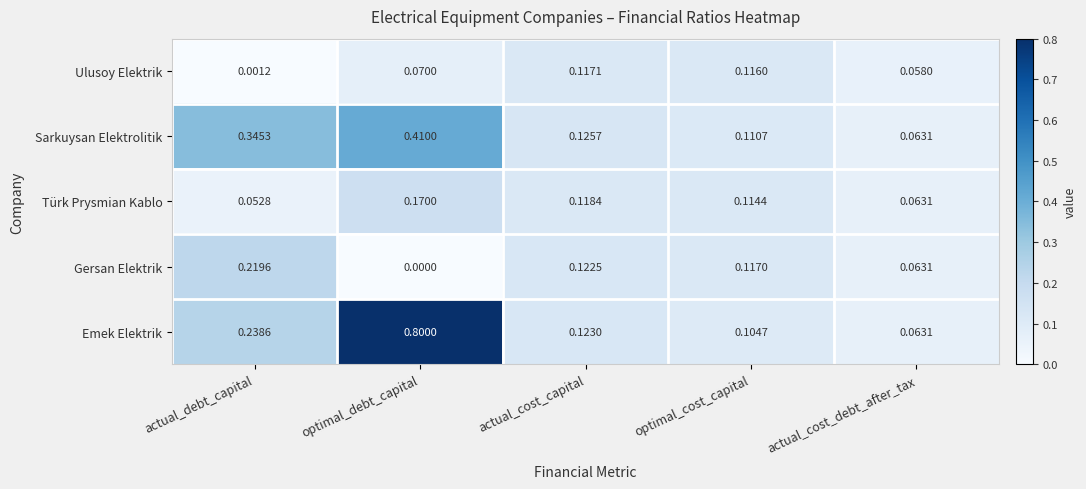

List the labels in order of Sarkuysan Elektrolitik value, largest first.

optimal_debt_capital, actual_debt_capital, actual_cost_capital, optimal_cost_capital, actual_cost_debt_after_tax